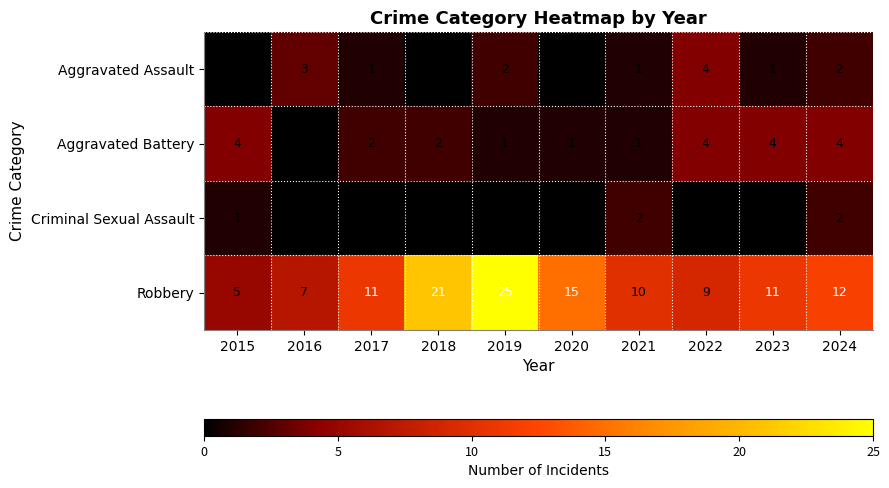

What is the highest value of the Robbery series?

25